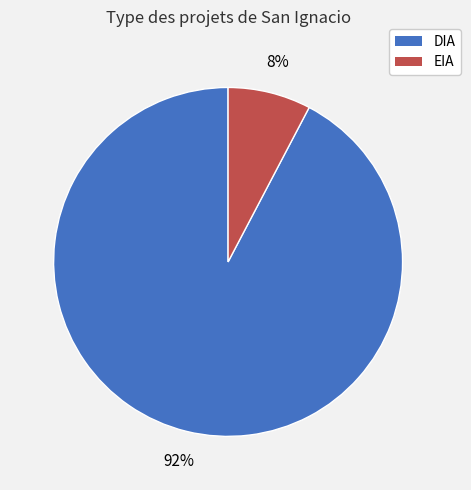

Is it true that DIA is 92% of the pie?

True